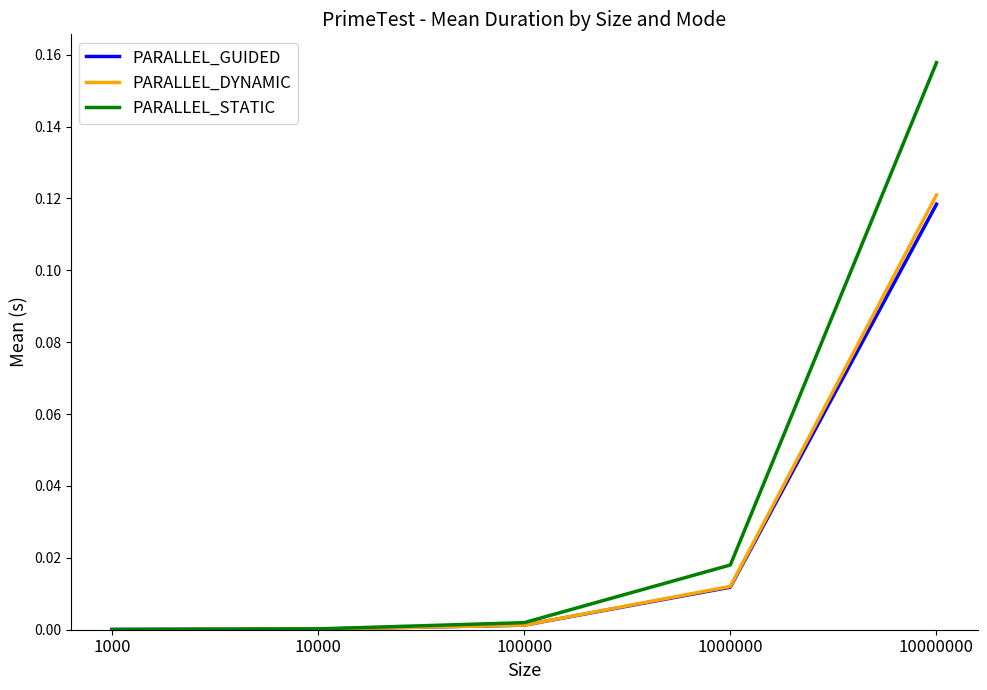

At which category does the chart reach its peak across all series?

10000000